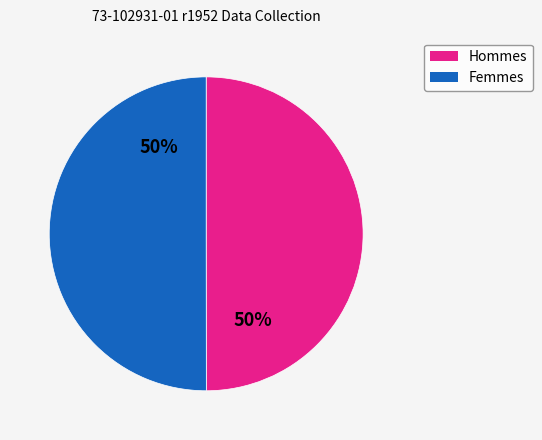

Combined, do Femmes and Hommes account for over 50%?

Yes